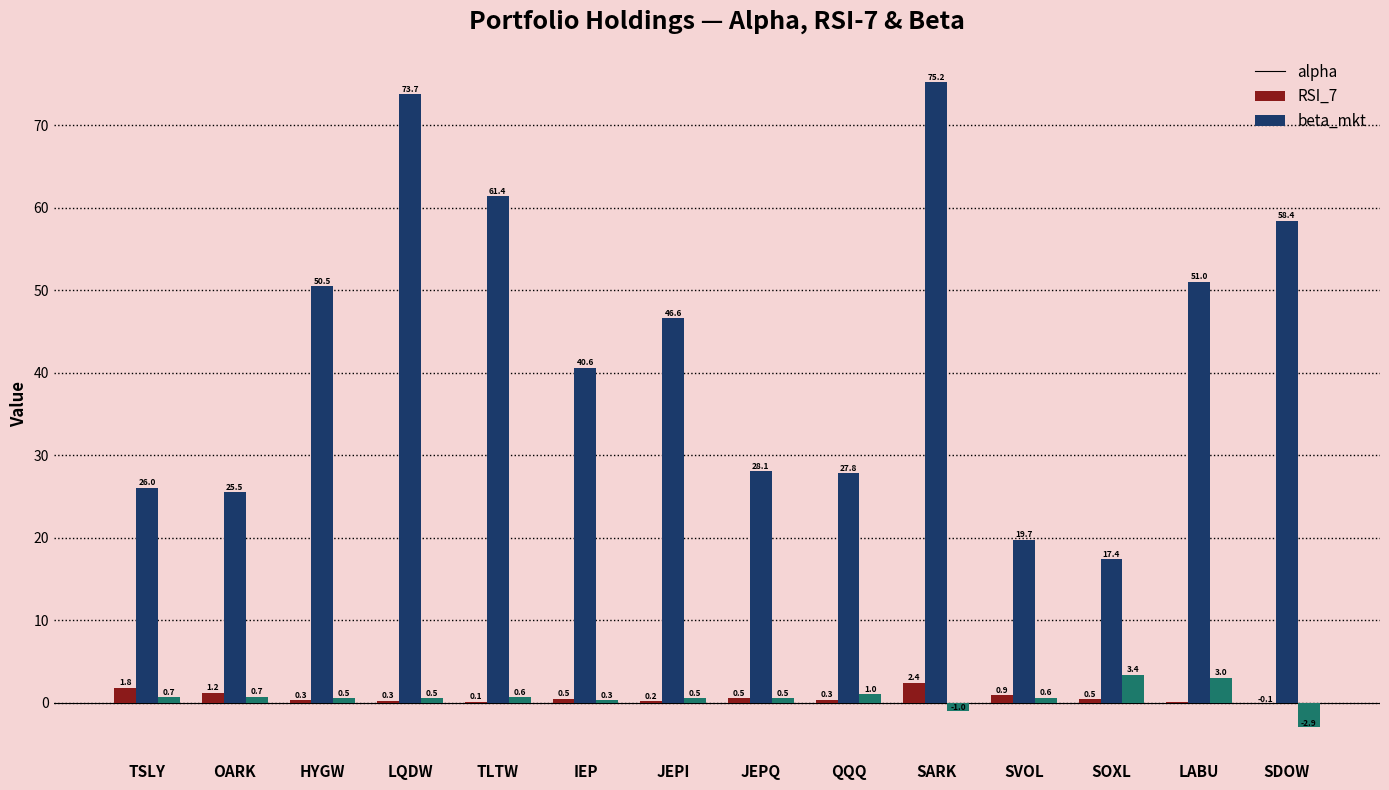

Read the RSI_7 value at JEPI.

46.6